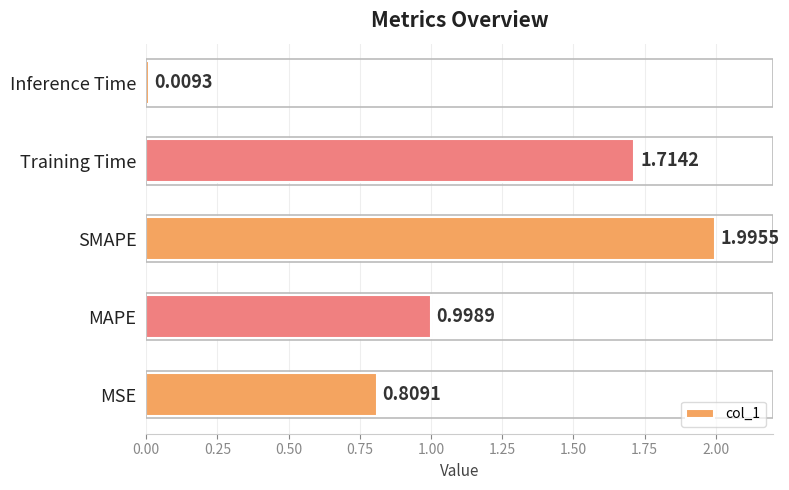

At which category does the chart reach its minimum across all series?

Inference Time